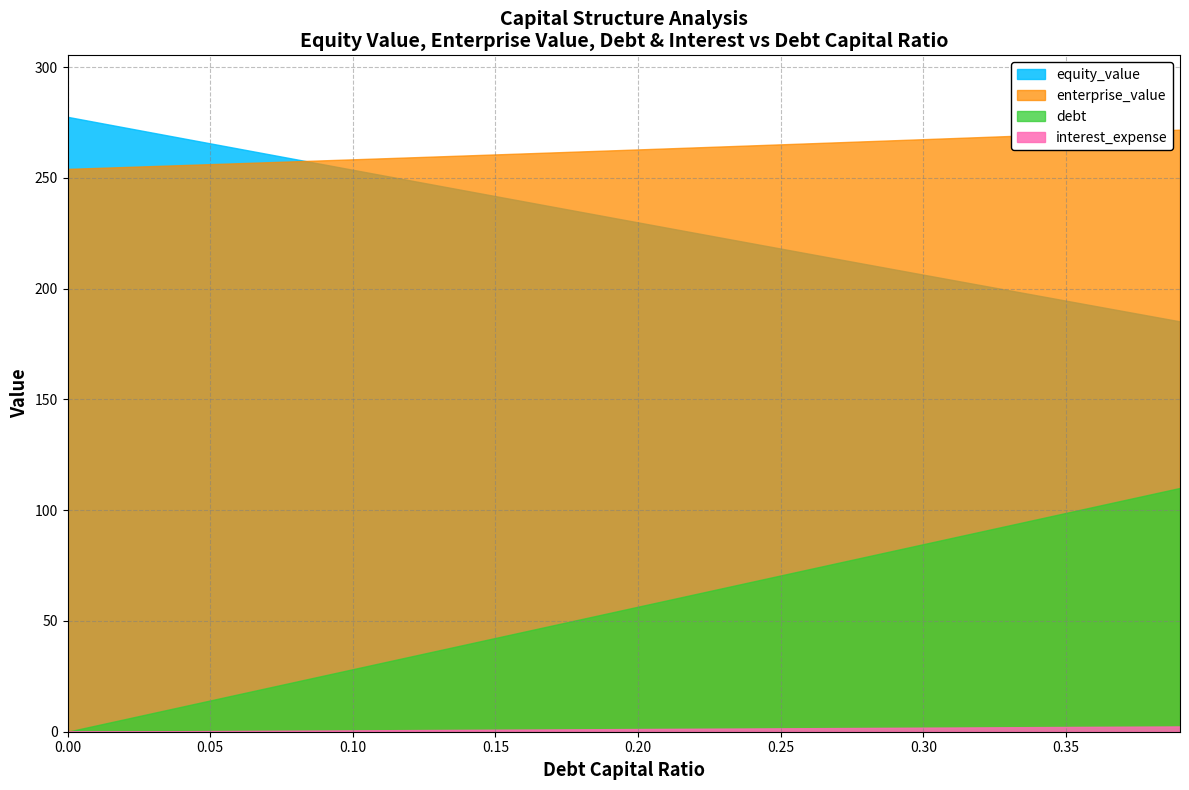

At which label does equity_value reach its minimum?

0.39